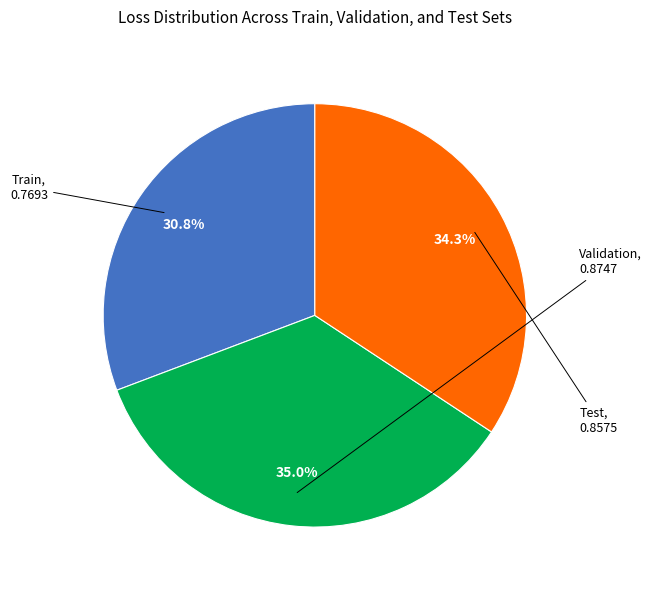

Is there any slice that represents more than half of the pie?

No